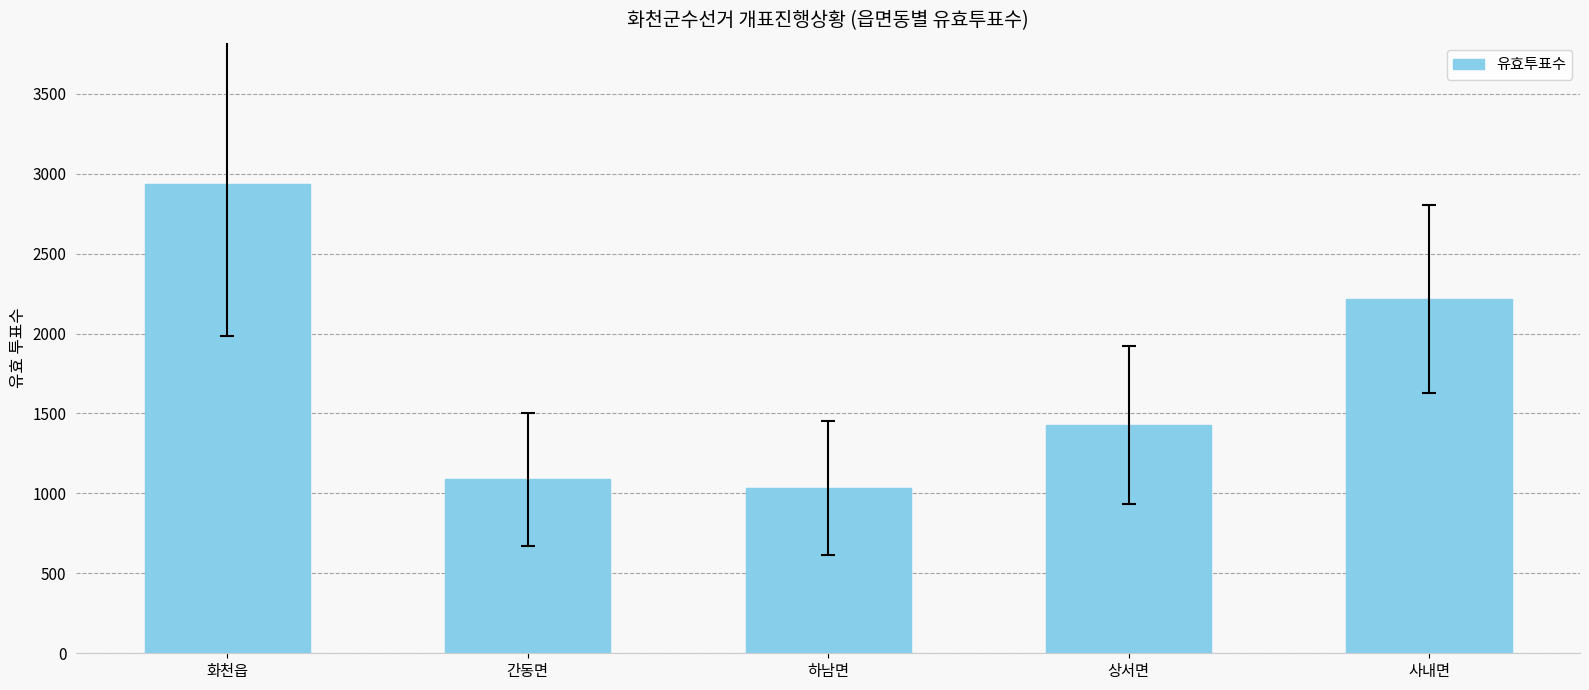

What is the average value?

1741